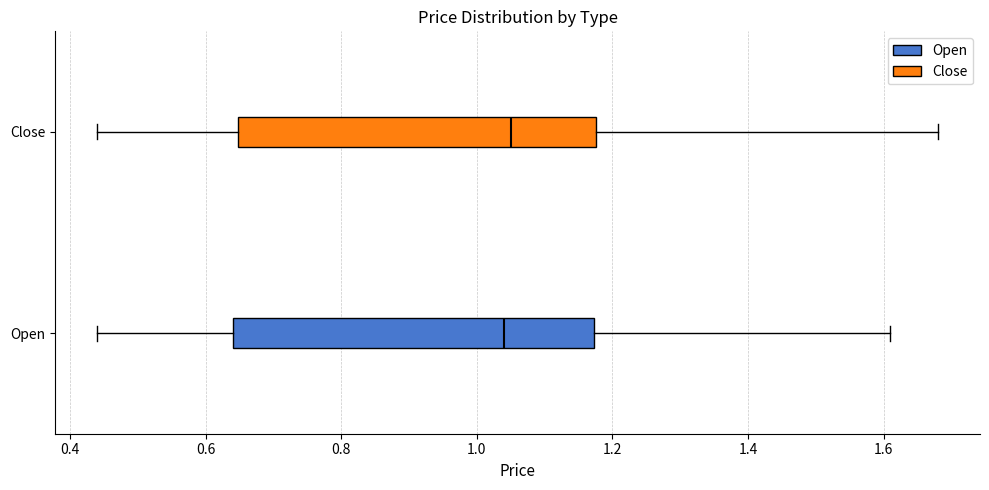

Reading bottom to top, transcribe this box plot: for each box, give where its median line is, the range the box spans, and where its two whiskers end, as read against the x-axis. The values are not printed on the chart, so give them approximately, as read against the axis.

Open: median 1.04, box 0.64 to 1.18, whiskers 0.44 to 1.62
Close: median 1.06, box 0.64 to 1.18, whiskers 0.44 to 1.68